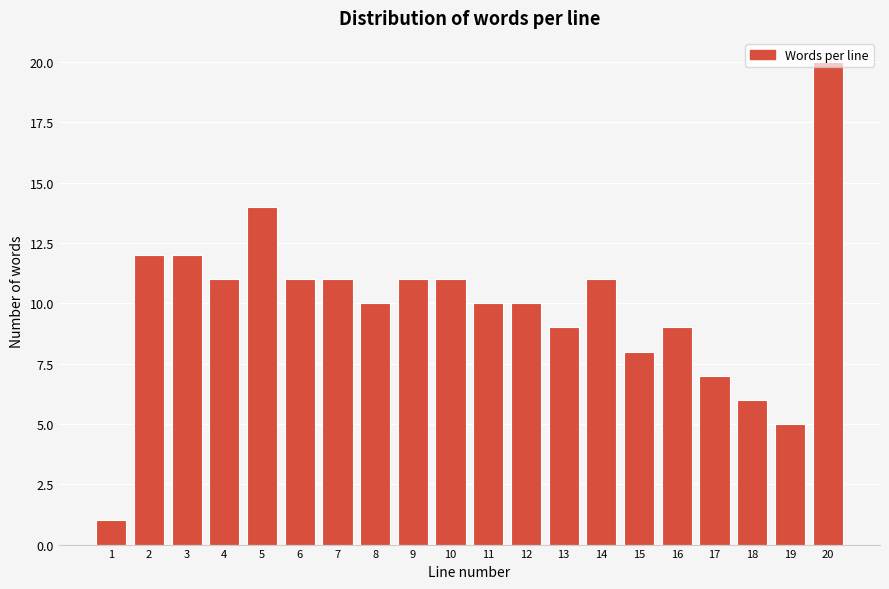

What is the value of the 4th bar from the left?

11